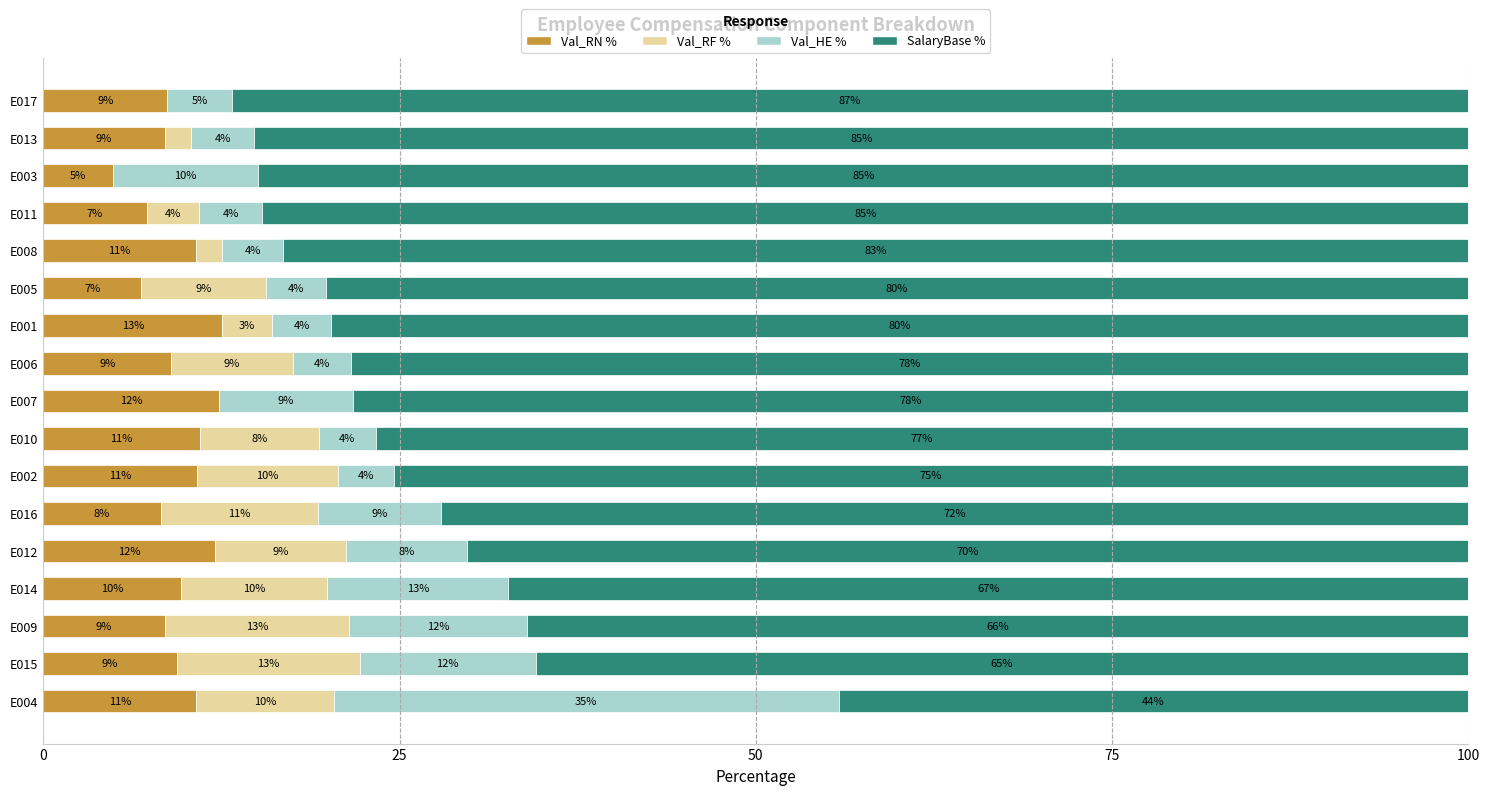

The value of Val_RN % at E015 is 4.1. True or false?

False